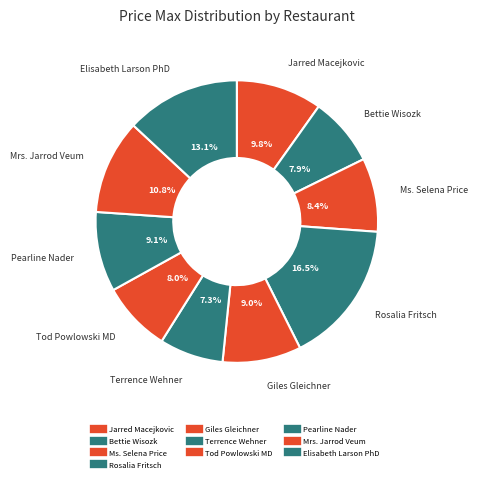

Count the number of slices in the pie.

10